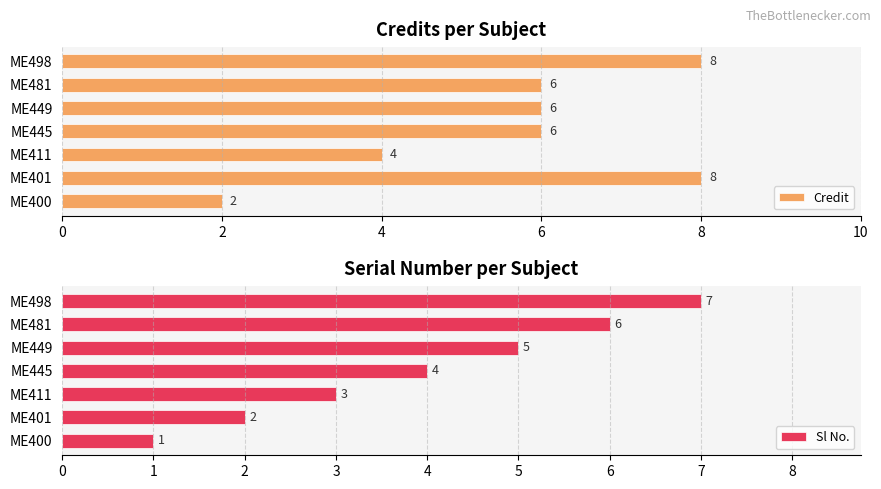

List the labels in order of Sl No. value, largest first.

ME498, ME481, ME449, ME445, ME411, ME401, ME400